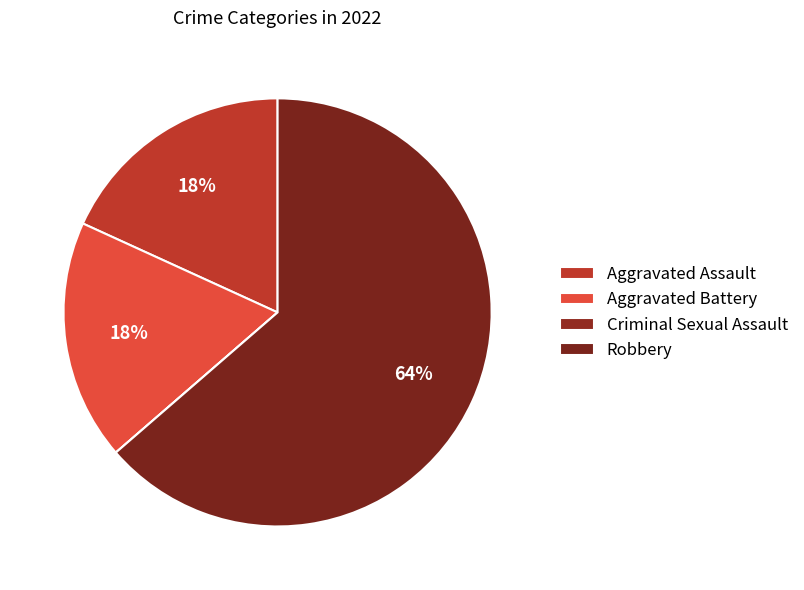

To the nearest percent, what is the difference between the Aggravated Battery and Criminal Sexual Assault slice percentages?

18%